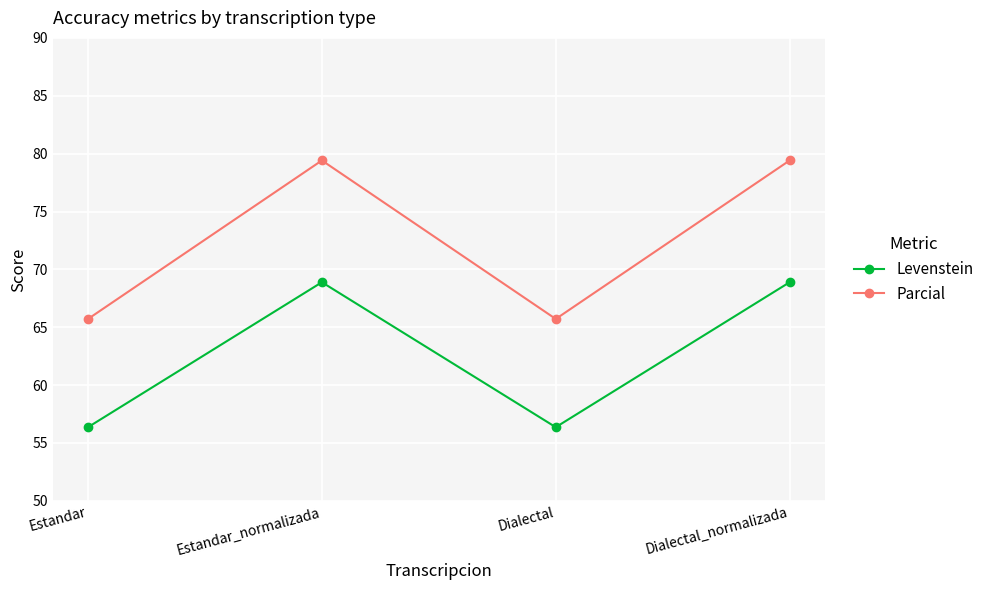

In Levenstein, how many points are higher than both neighbors (excluding endpoints)?

1